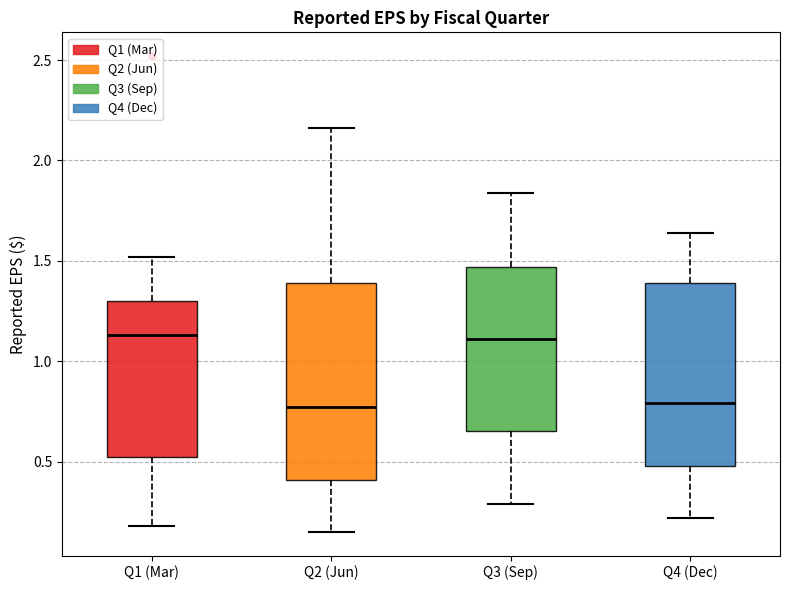

Where is the upper edge of the box for Q2 (Jun) on the y-axis? The values are not printed on the chart, so give them approximately, as read against the axis.

1.40